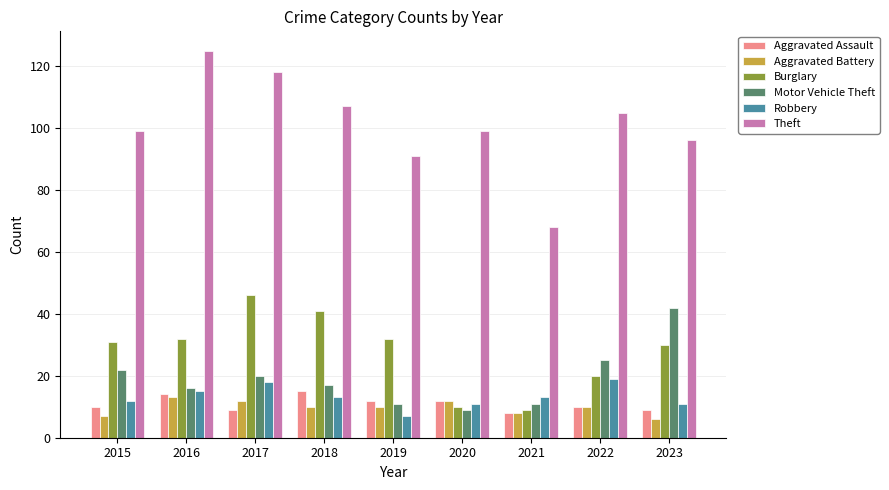

What is the total value across all series at 2022?

189